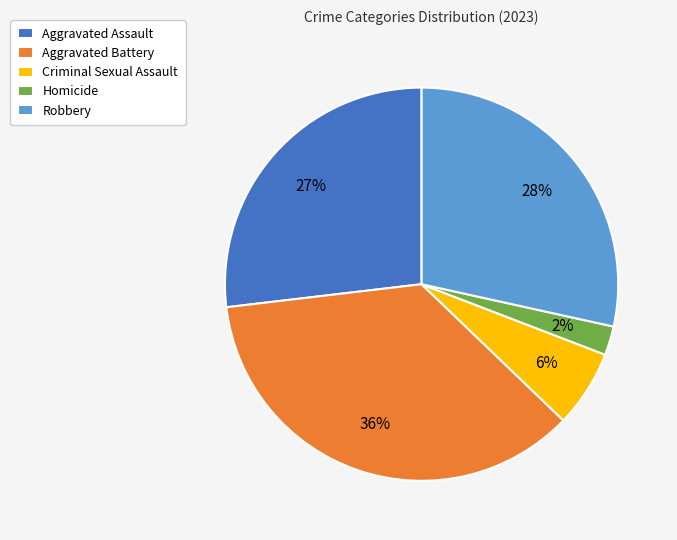

To the nearest percent, what portion does Aggravated Assault represent?

27%